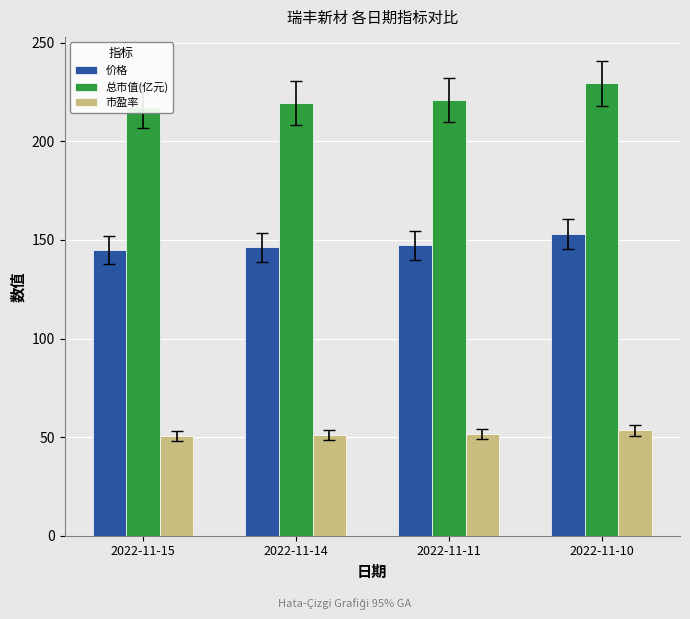

How many data points in 总市值(亿元) are above 220?

2